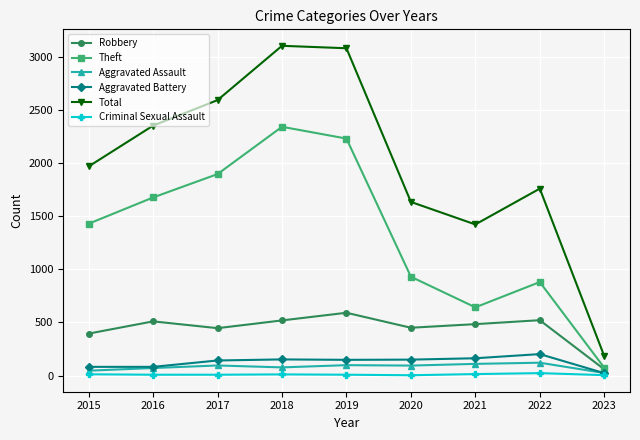

Does the chart display data point markers on the line(s)?

Yes